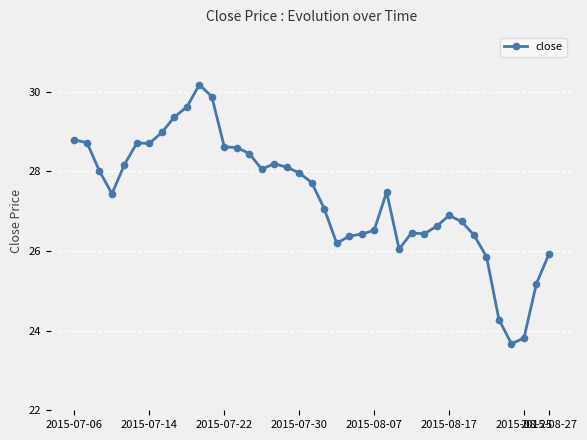

True or false: there are more than 0 points higher than both neighbors.

True